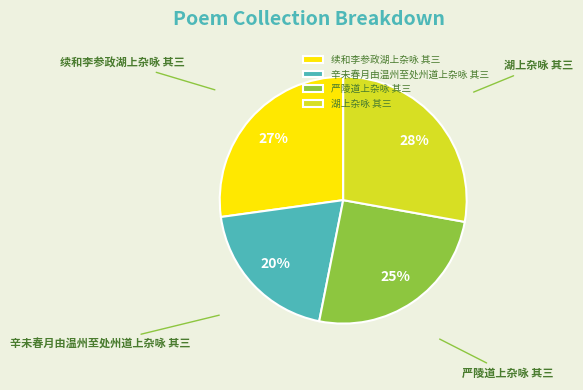

Rank the categories by value from highest to lowest.

湖上杂咏 其三, 续和李参政湖上杂咏 其三, 严陵道上杂咏 其三, 辛未春月由温州至处州道上杂咏 其三